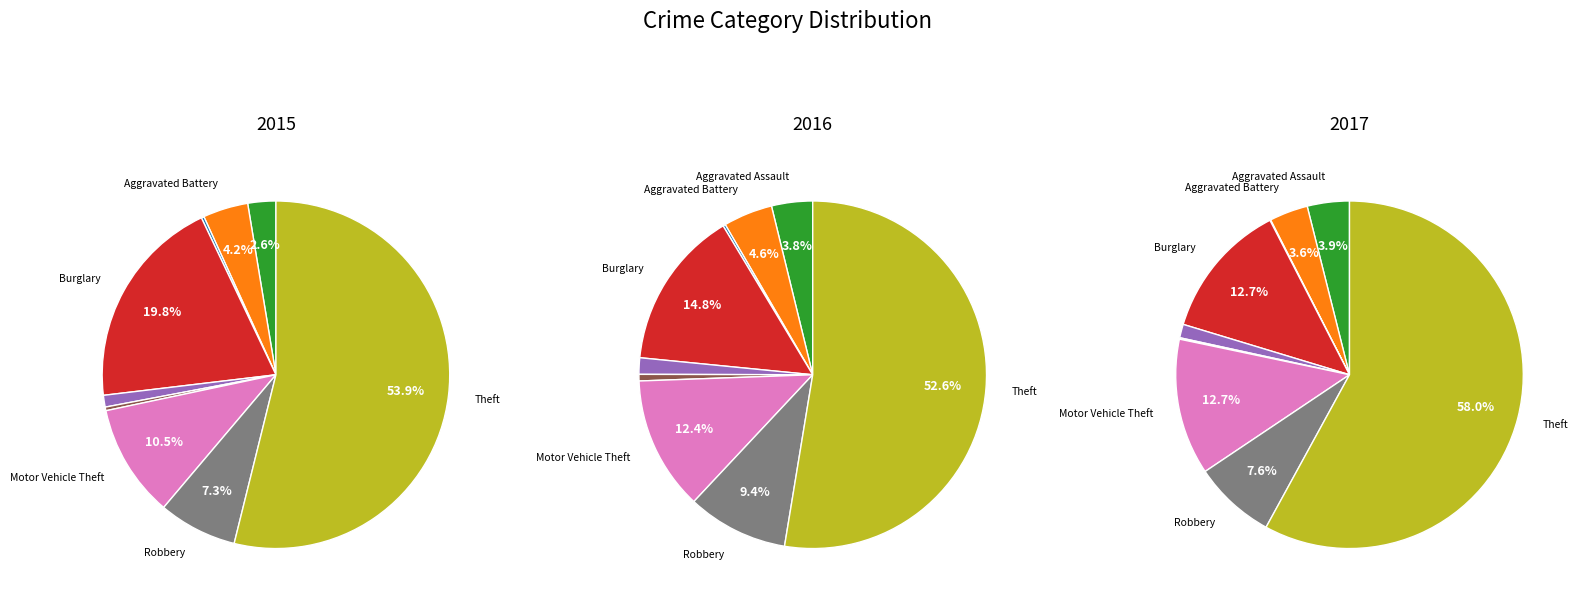

Which category has the biggest portion of the pie?

Theft